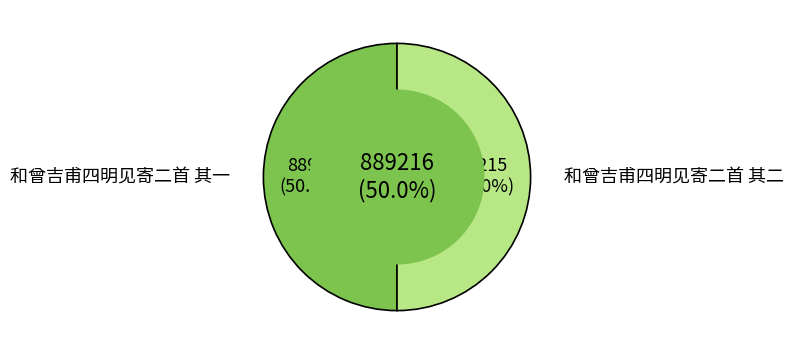

Combined, what portion of the pie is 和曾吉甫四明见寄二首 其一 and 和曾吉甫四明见寄二首 其二?

100.0%